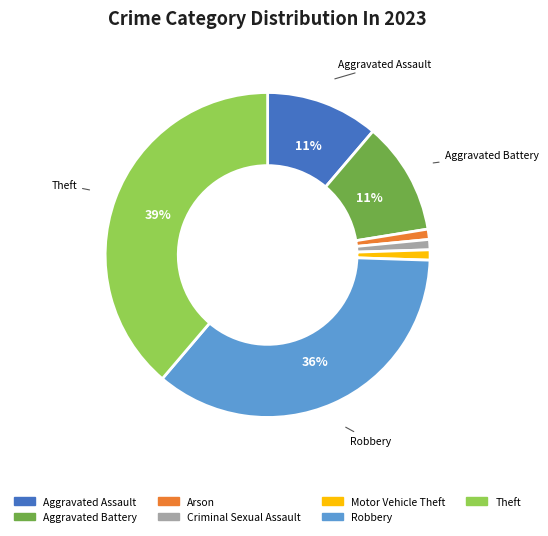

Do Aggravated Assault and Aggravated Battery together represent more than half of the pie?

No